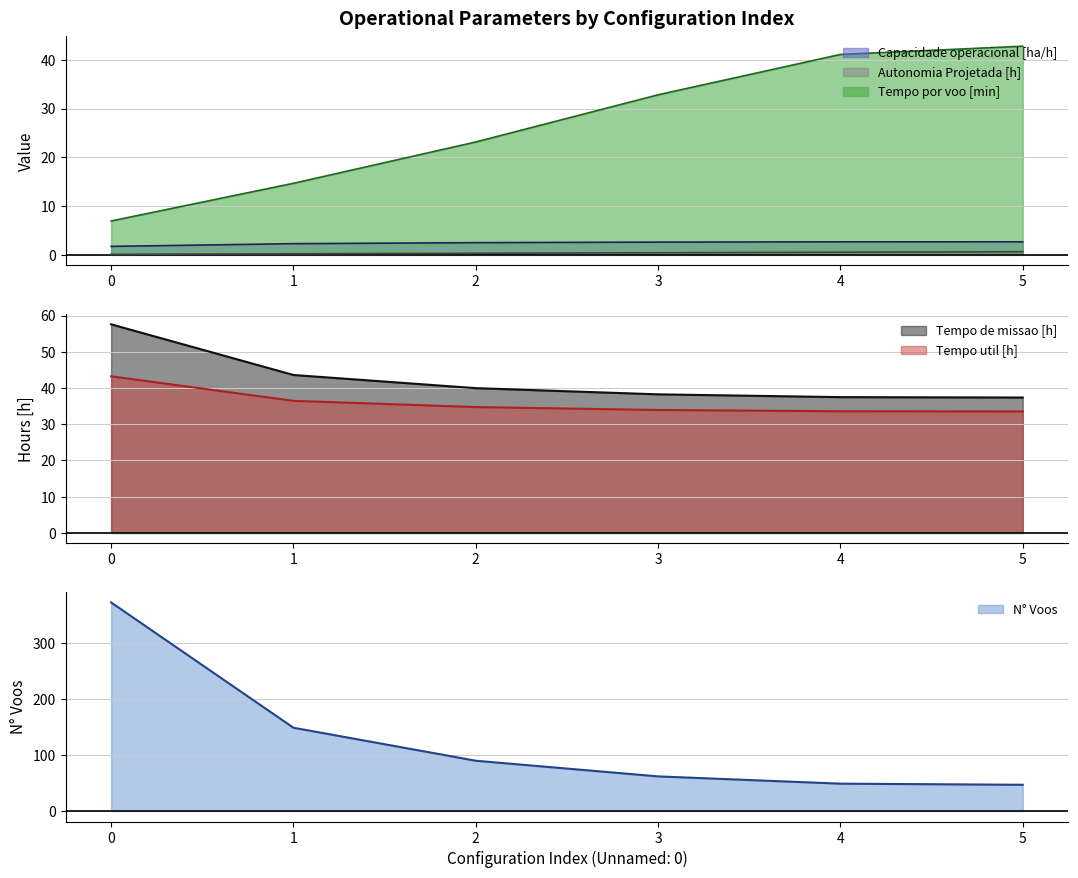

True or false: N° Voos has more than 2 points higher than both neighbors.

False